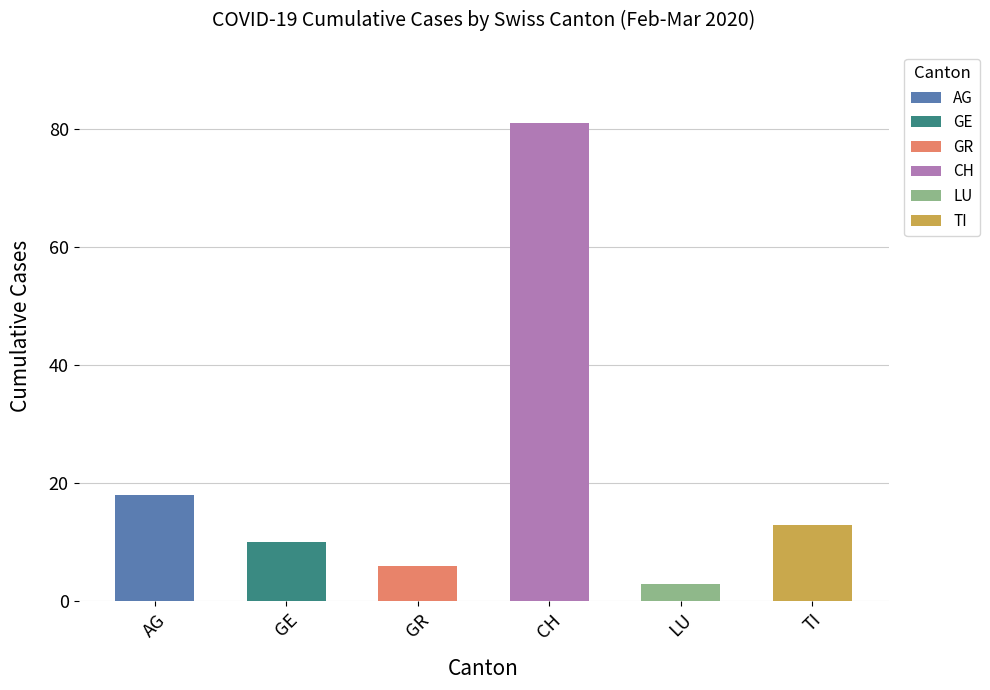

Count the number of categories in the chart.

6